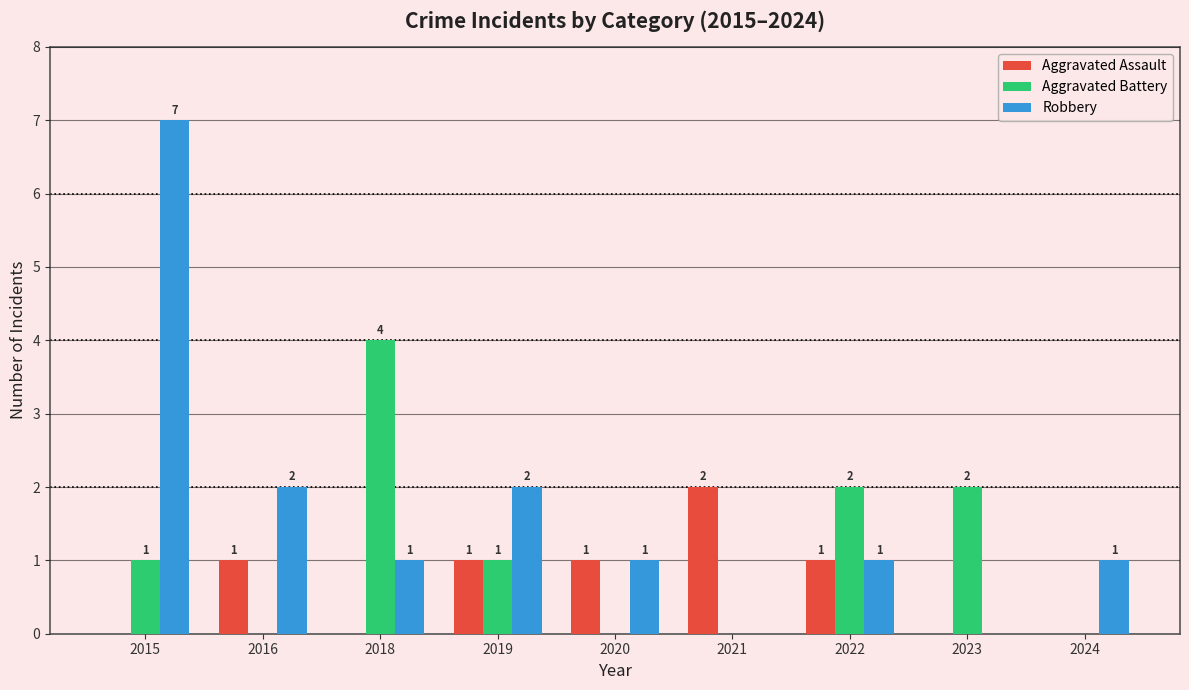

How many data points does each series have?

9